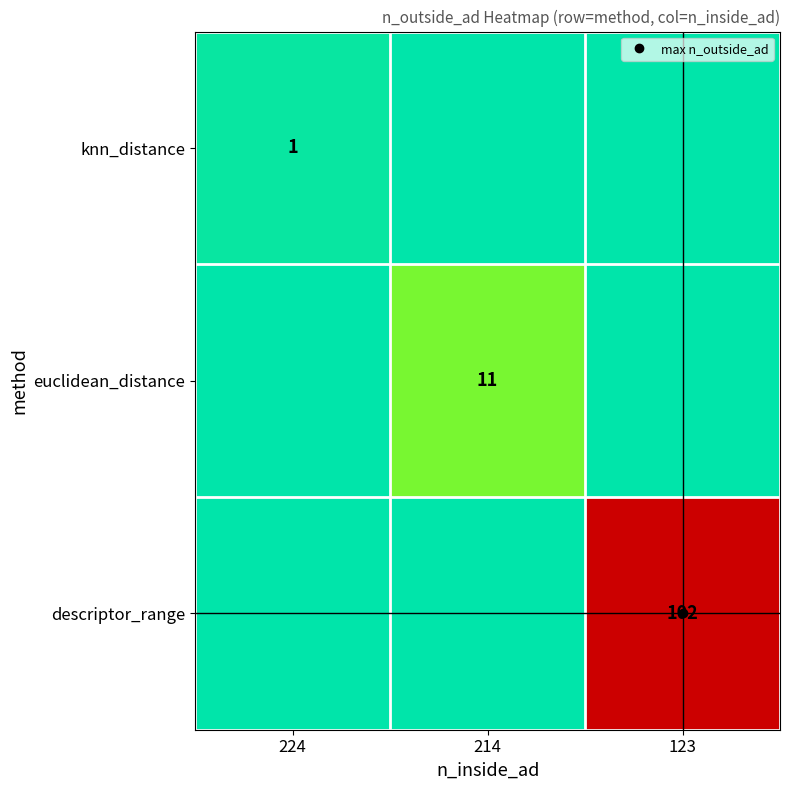

At which category is the sum across all series the highest?

123